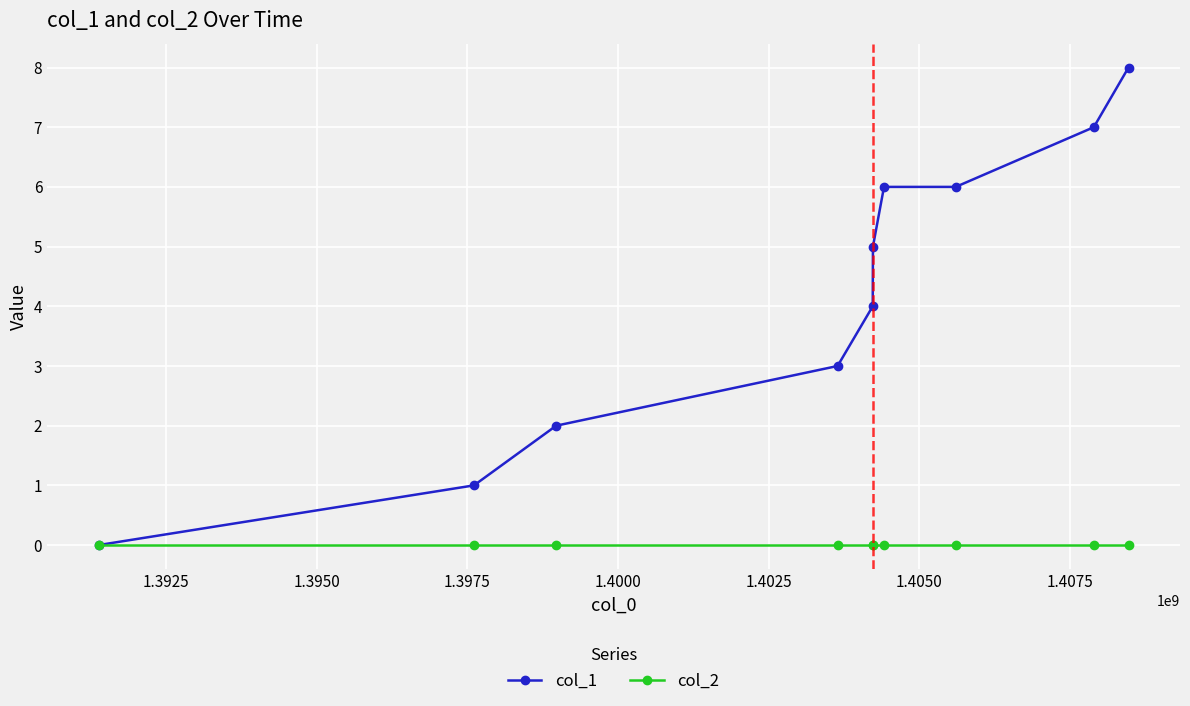

Which series has the widest spread of values?

col_1